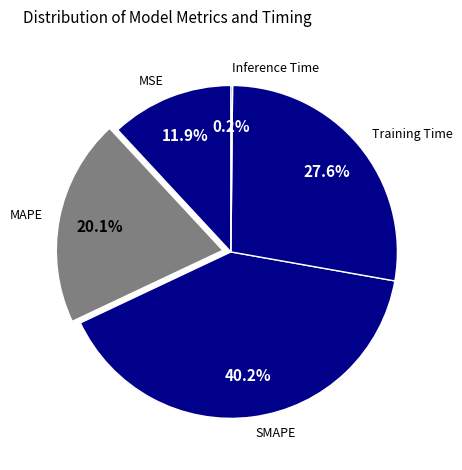

Which slice is the largest?

SMAPE